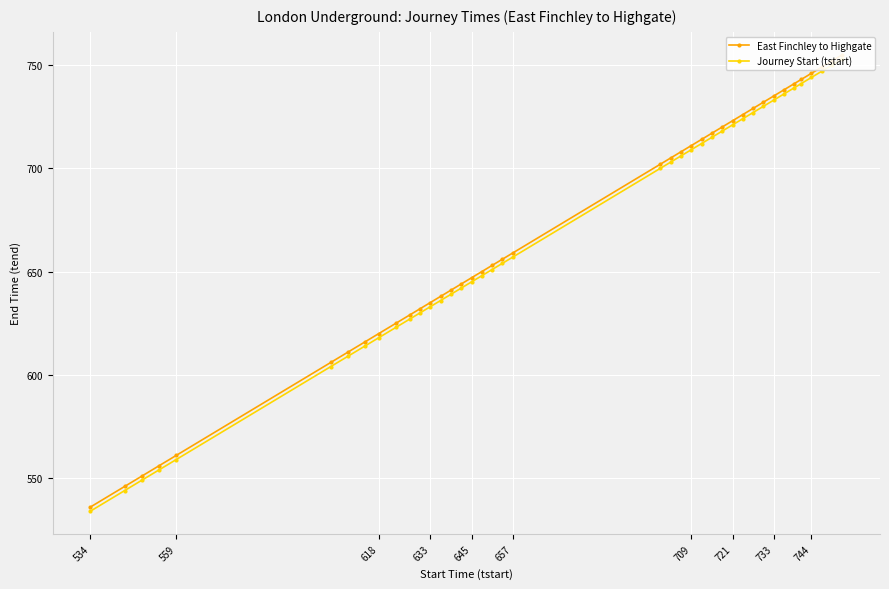

True or false: East Finchley to Highgate and Journey Start (tstart) cross at least once.

False